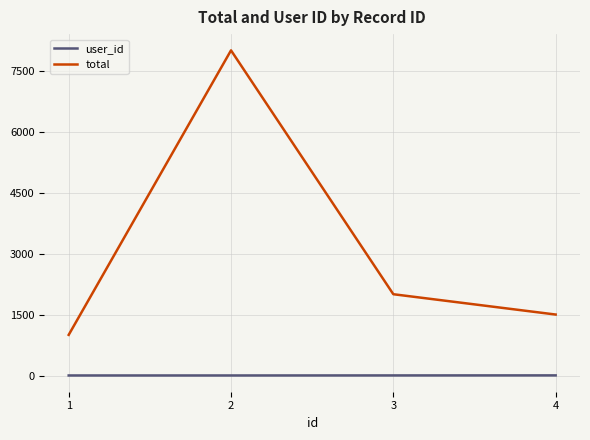

What is the total value across all series at 1?

1001